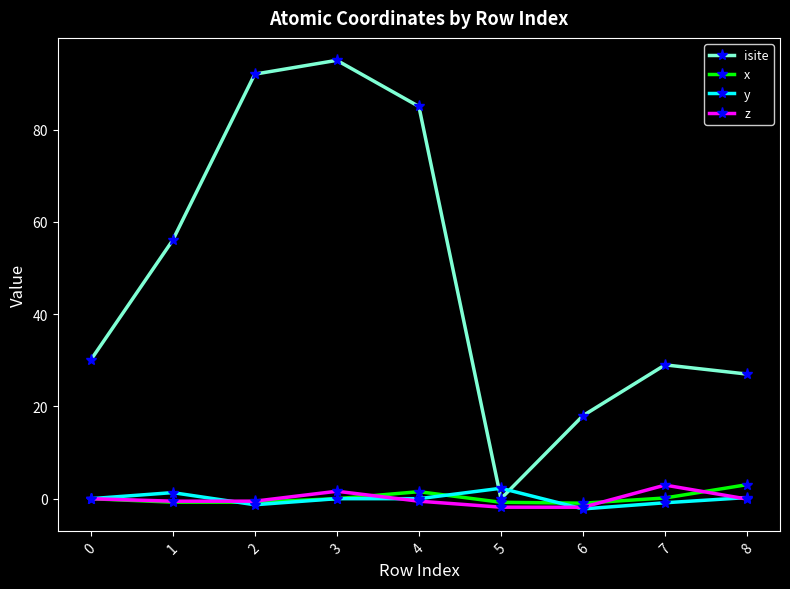

At which category is the sum across all series the highest?

3